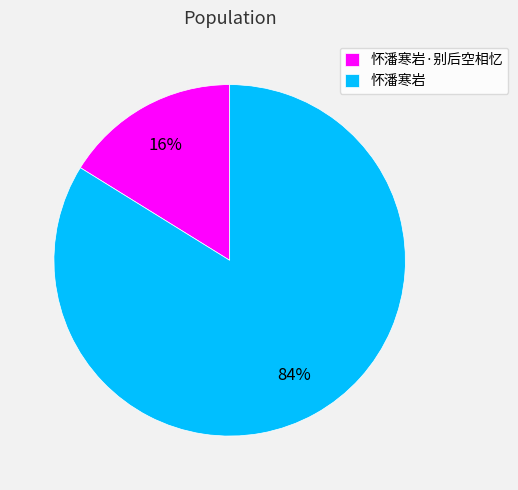

Is there a majority slice in this chart?

Yes